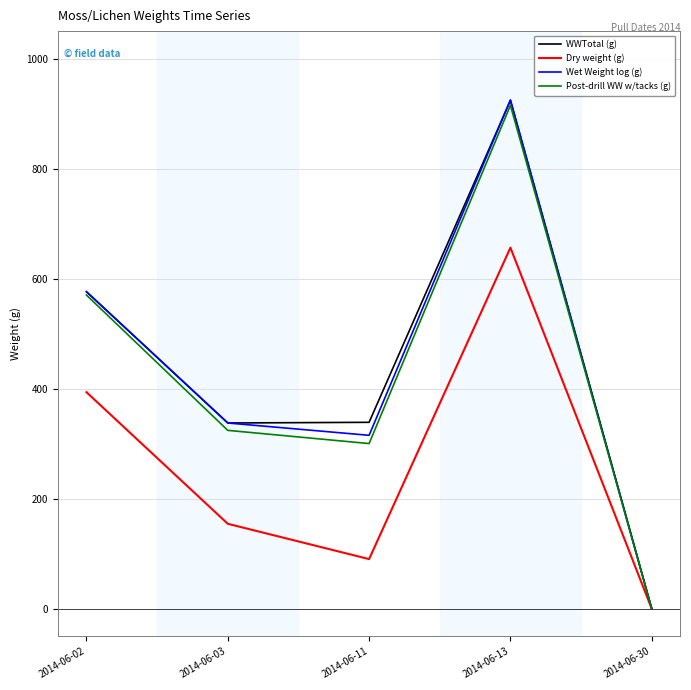

What is the total value across all series at 2014-06-03?

1154.3